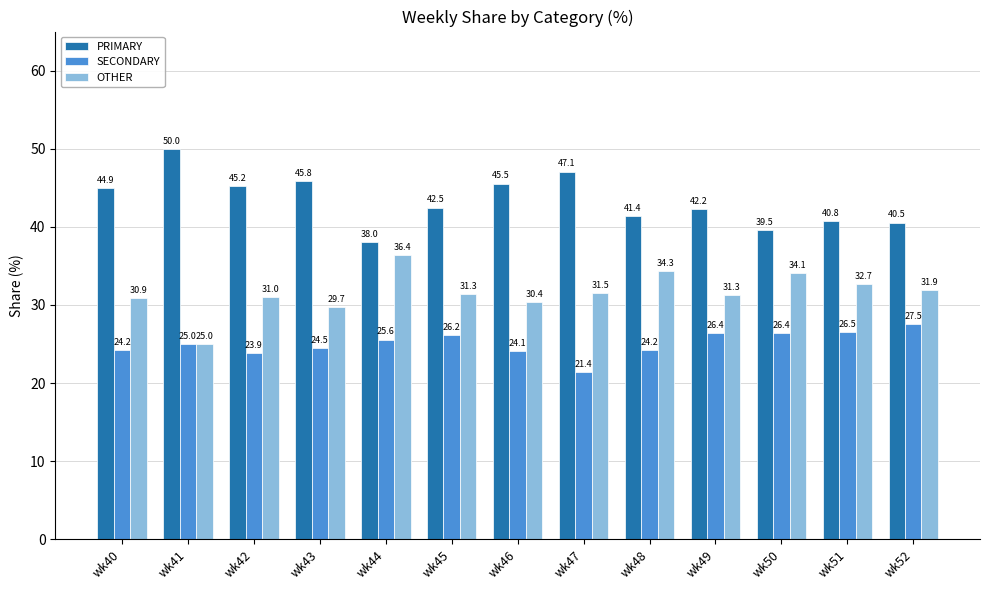

What are all the series names shown in the legend?

PRIMARY, SECONDARY, OTHER